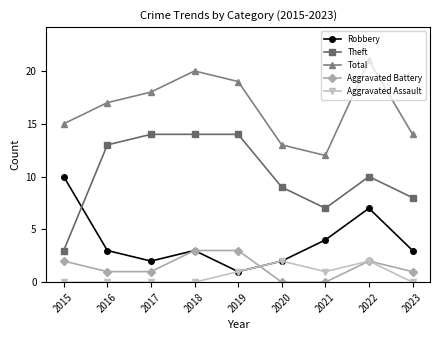

At which label does Theft first exceed 10?

2016